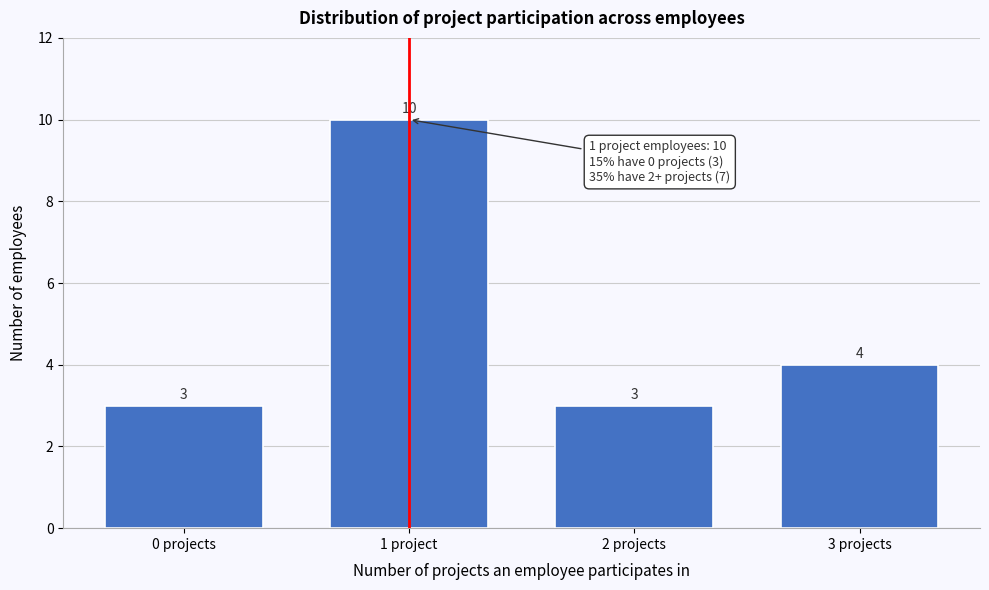

Reading right to left, what are all the values shown in this chart?

3 projects=4	2 projects=3	1 project=10	0 projects=3